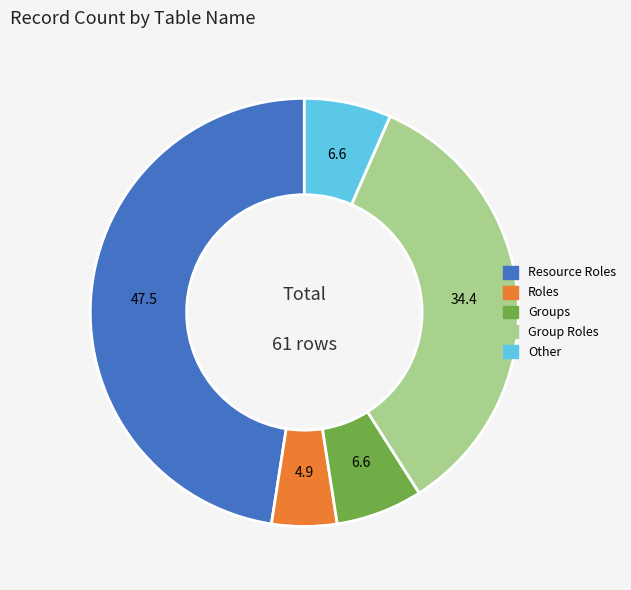

Does Resource Roles account for over 50% of the chart?

No